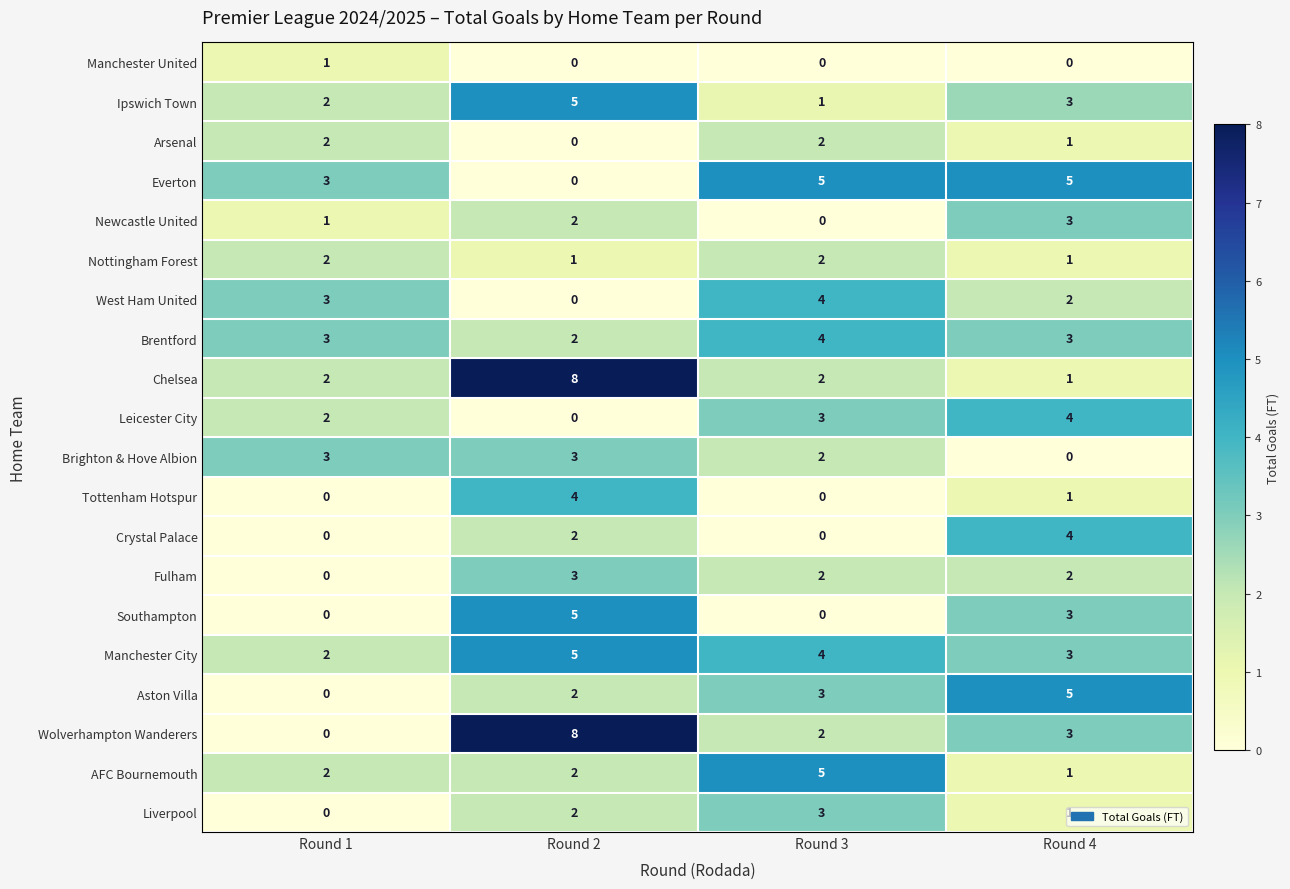

Count the number of data series in this chart.

20